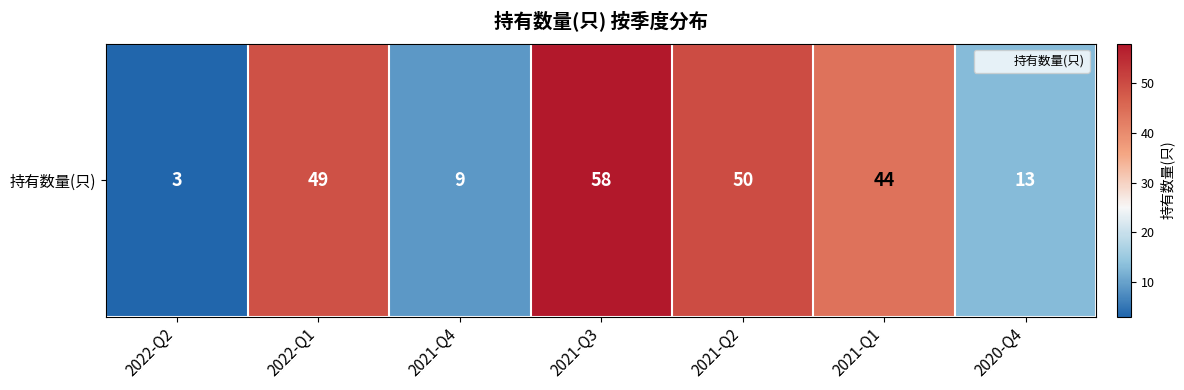

Approximately how many times larger is the value at 2021-Q1 compared to 2022-Q1?

0.9